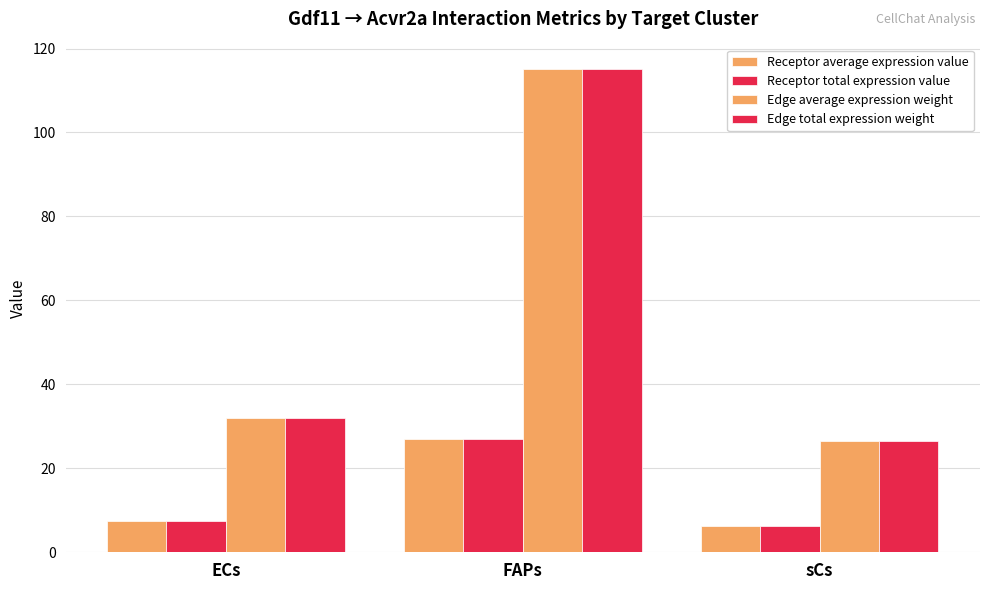

What is the label of the 2nd bar from the left?

FAPs